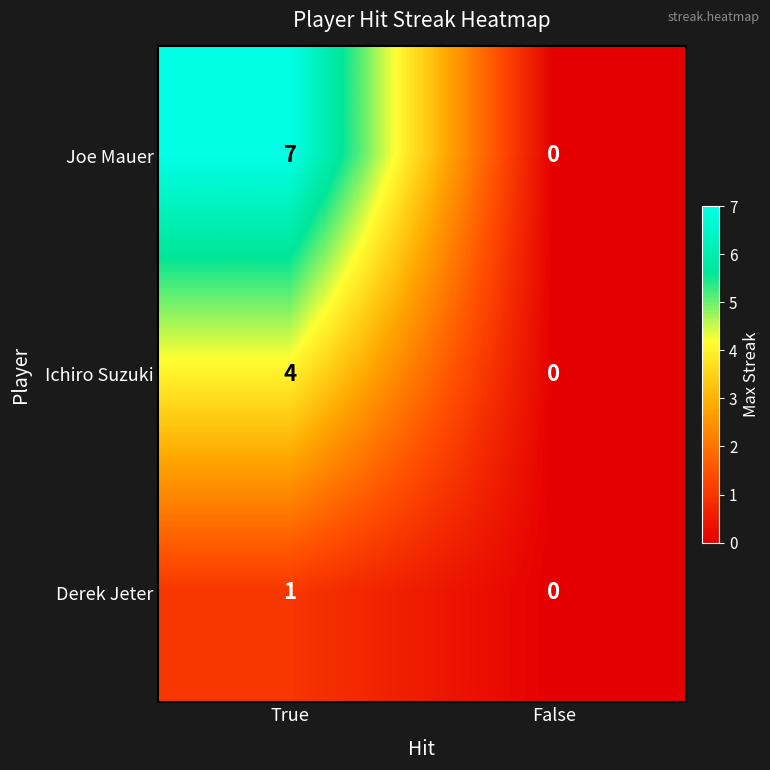

Count the number of data series in this chart.

3